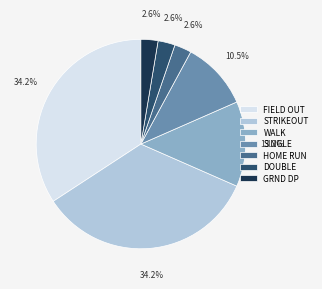

How much of the chart is everything except WALK?

86.8%